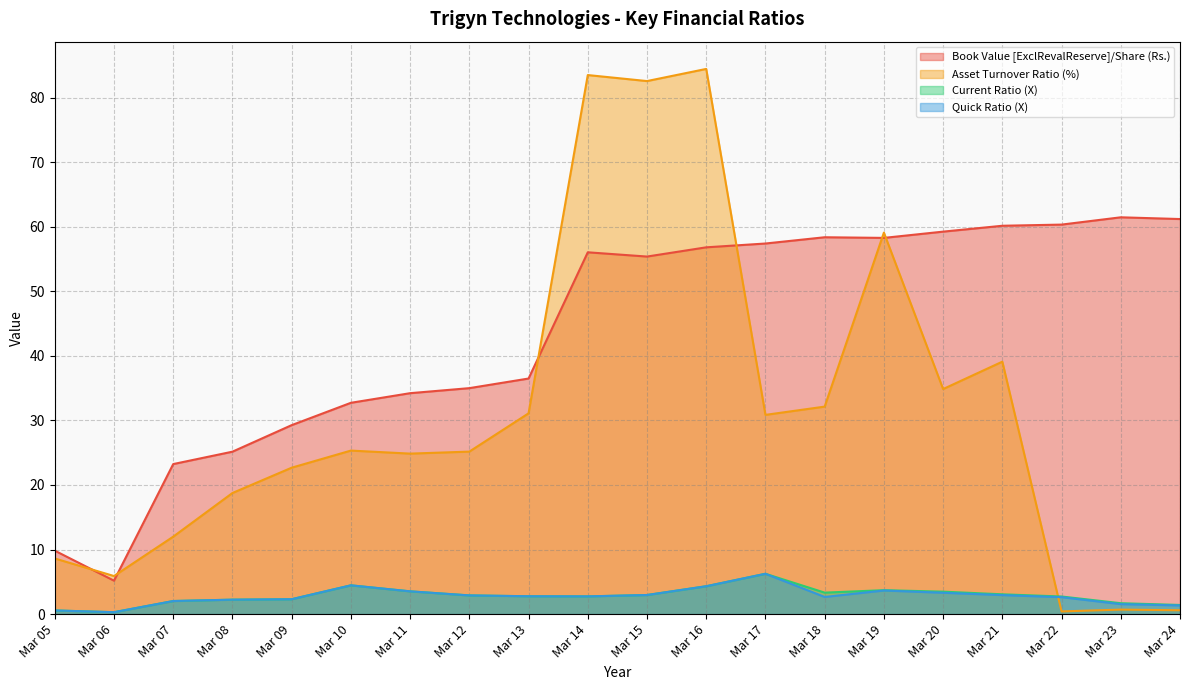

How many times do Quick Ratio (X) and Asset Turnover Ratio (%) cross each other?

1